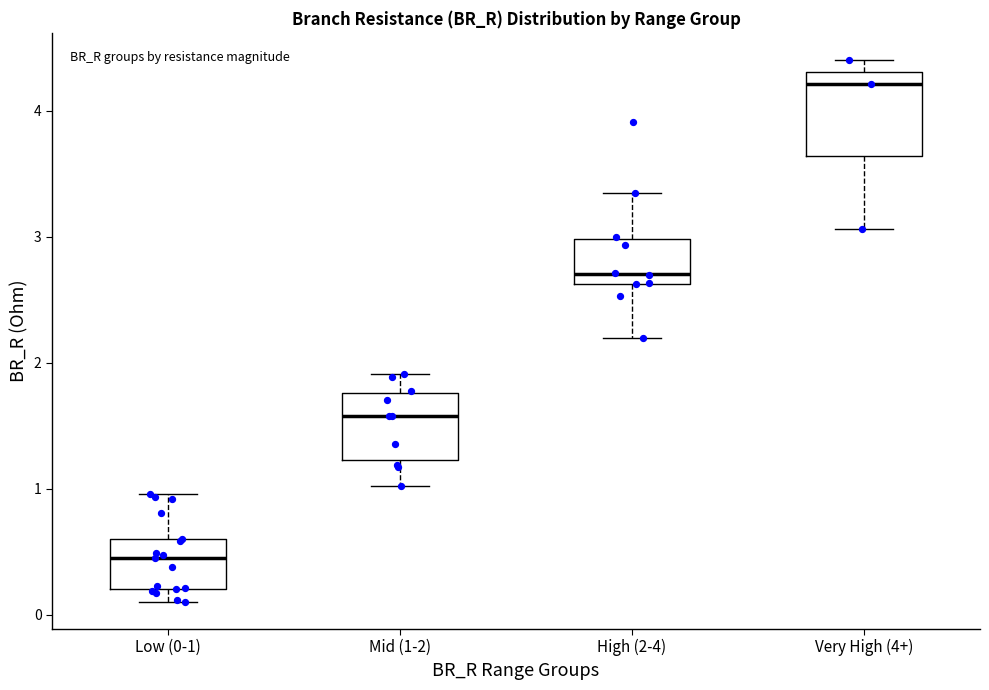

Comparing the boxes themselves (not the whiskers), which one is the tallest?

Very High (4+)